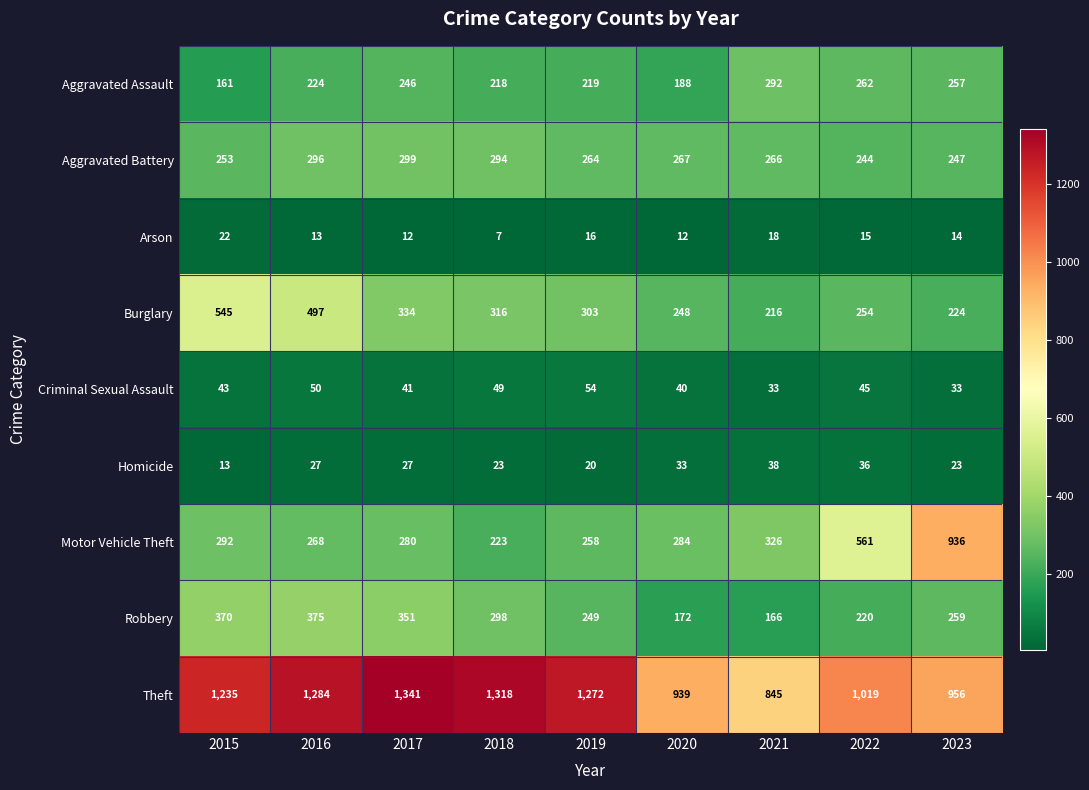

At which label is Criminal Sexual Assault closest to 43?

2015